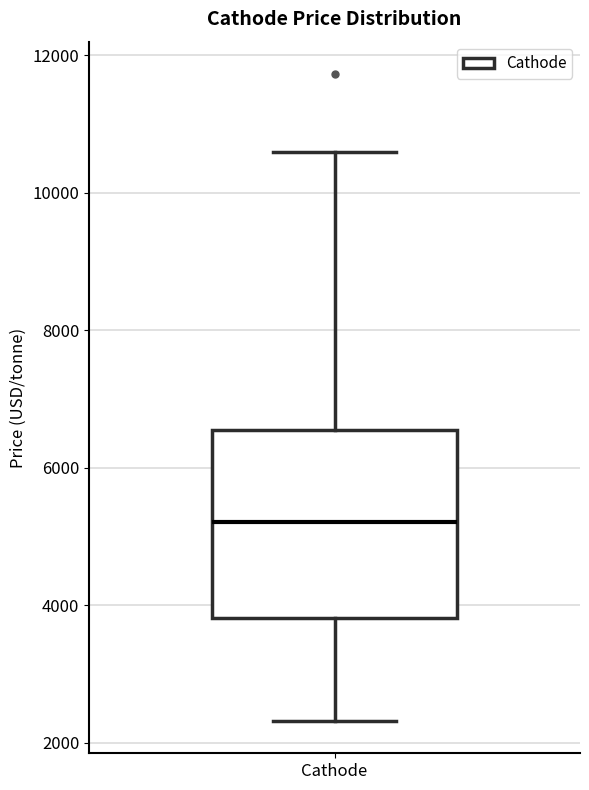

Transcribe this box plot: give where the median line is, the range the box spans, and where the two whiskers end, as read against the y-axis. The values are not printed on the chart, so give them approximately, as read against the axis.

median 5200, box 3800 to 6600, whiskers 2400 to 10600